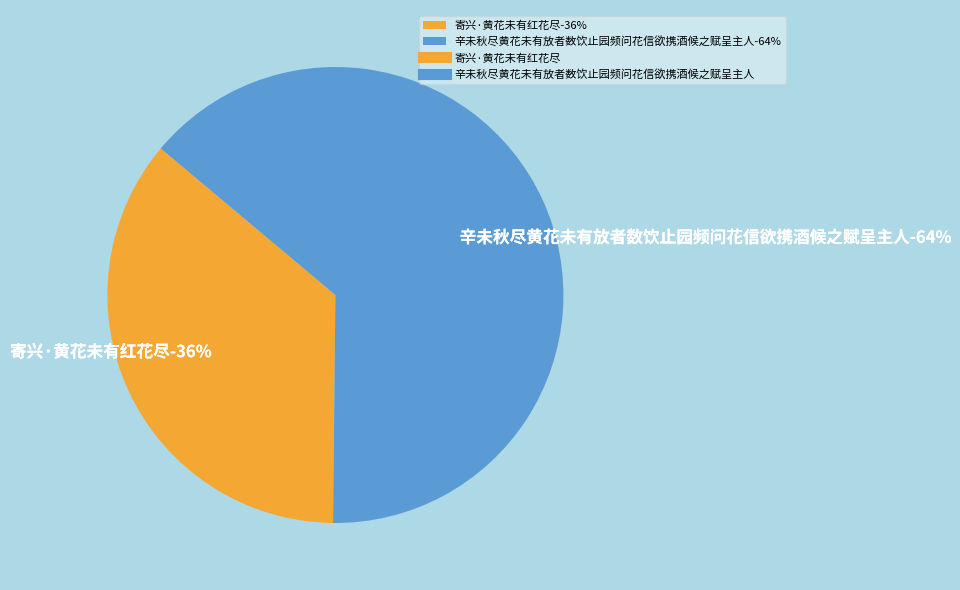

What is the total percentage of 辛未秋尽黄花未有放者数饮止园频问花信欲携酒候之赋呈主人 and 寄兴·黄花未有红花尽?

100.0%